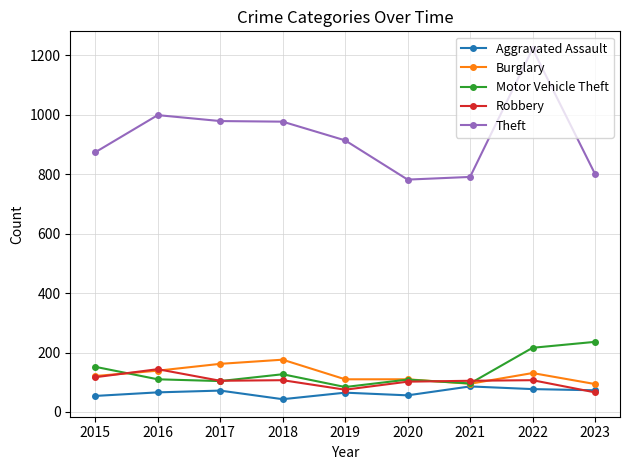

What is the value of the Motor Vehicle Theft point at the 3rd from the left?

104